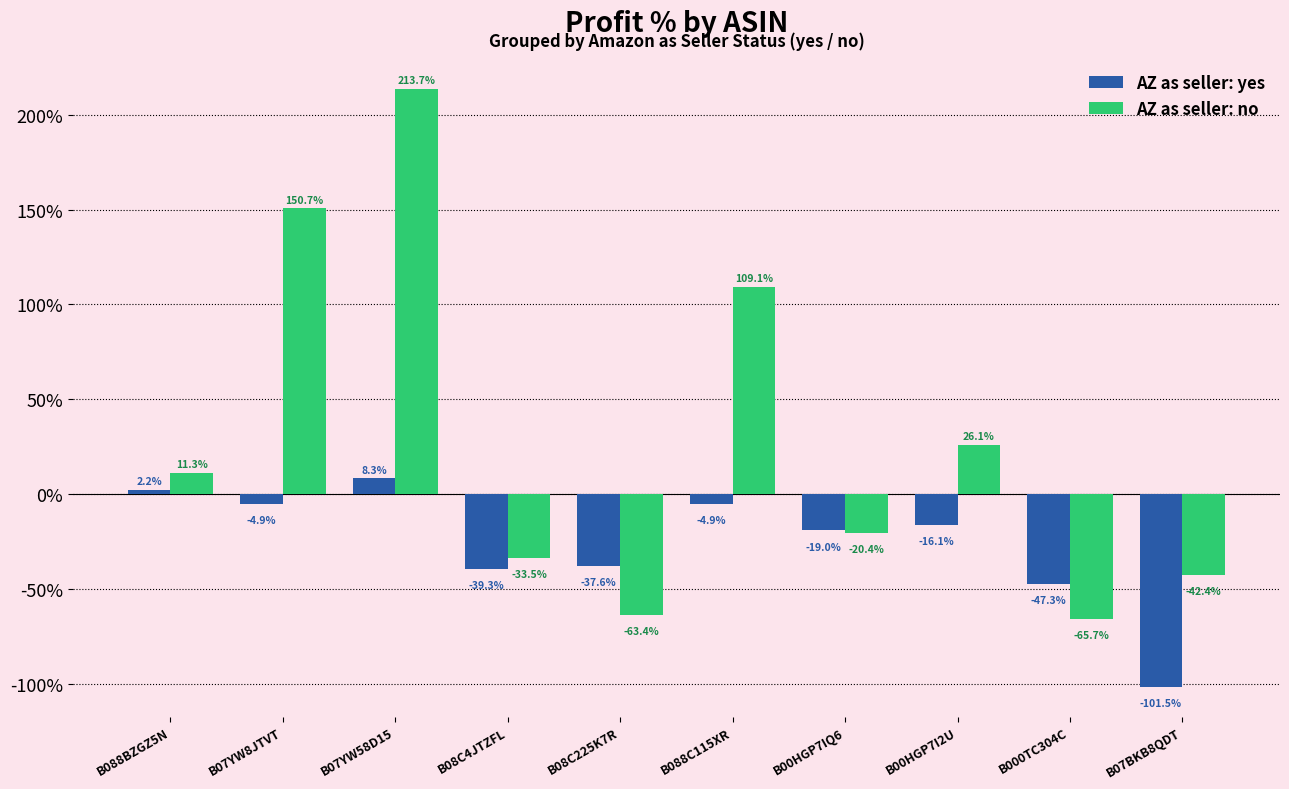

Rank the series at B00HGP7IQ6 from lowest to highest value.

AZ as seller: no, AZ as seller: yes